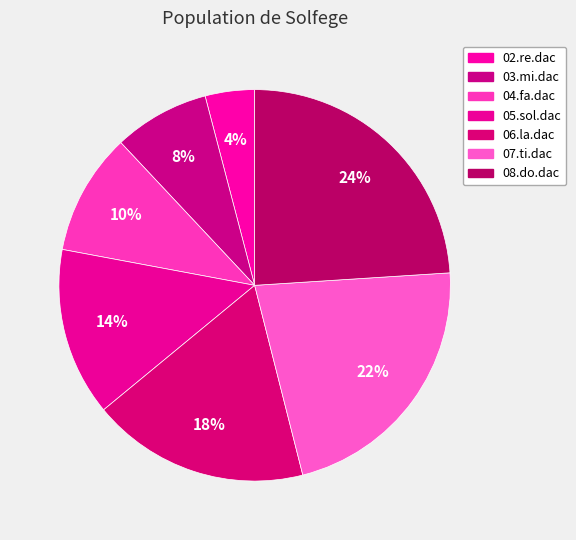

Is there any slice that represents more than half of the pie?

No